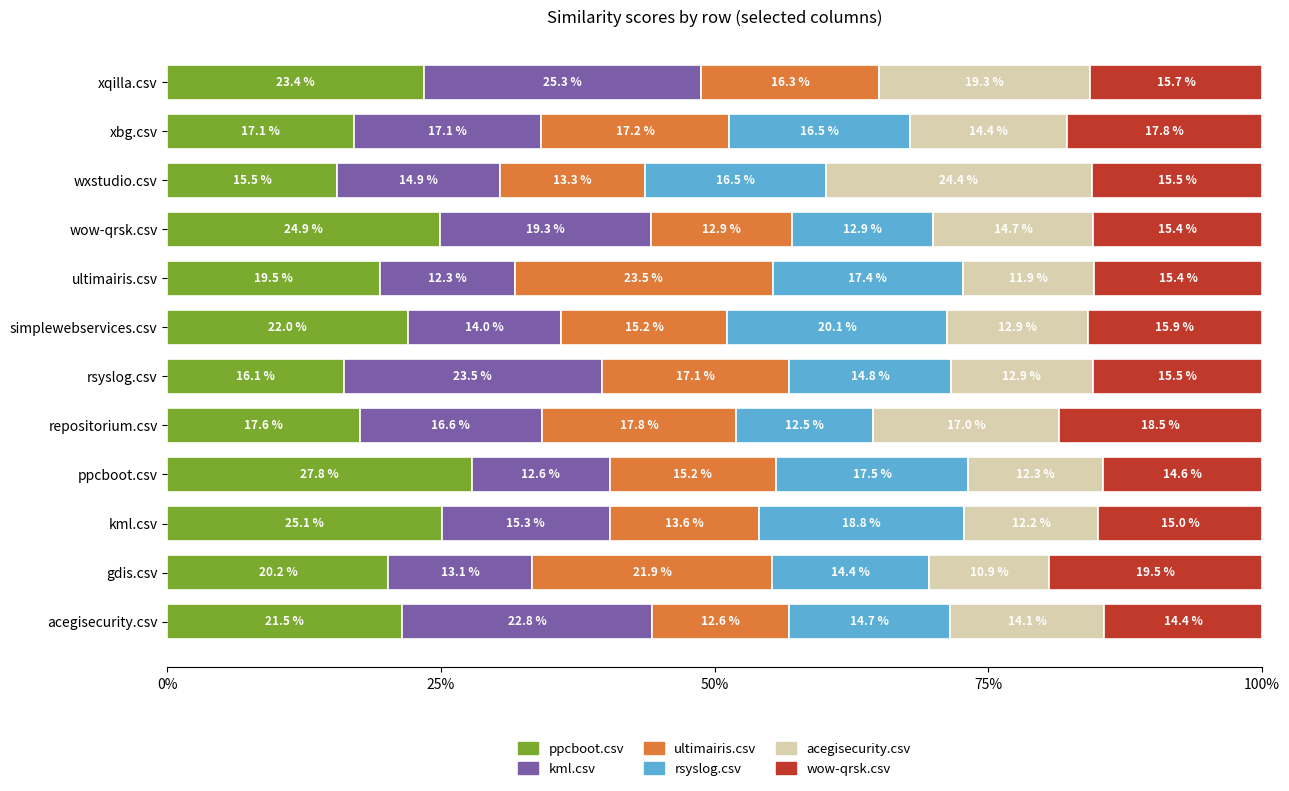

What are all the series names shown in the legend?

ppcboot.csv, kml.csv, ultimairis.csv, rsyslog.csv, acegisecurity.csv, wow-qrsk.csv